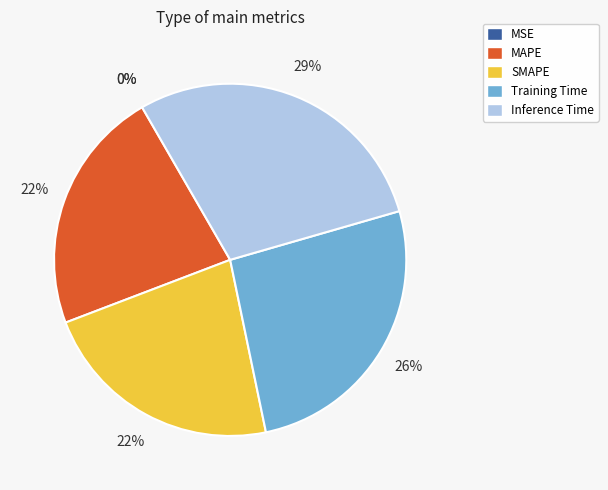

To the nearest percent, what is the difference between the largest and smallest slice percentages?

29%